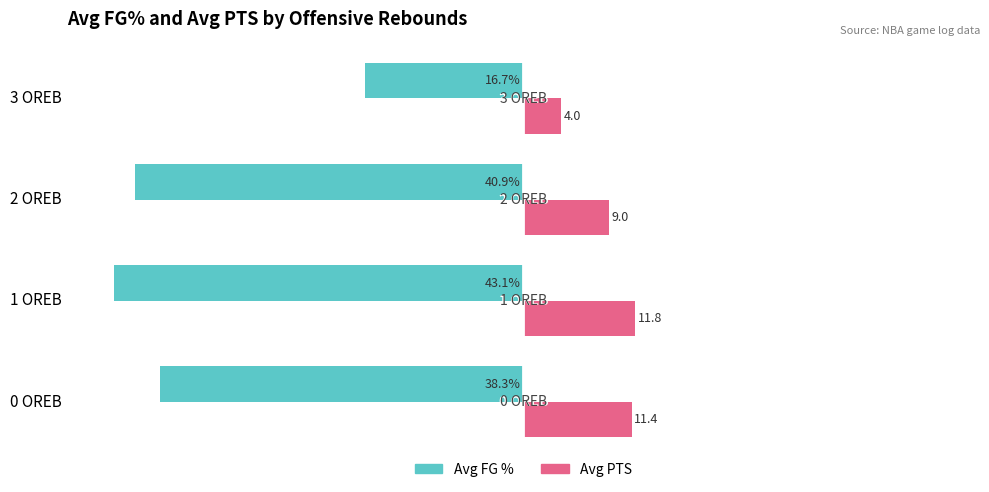

At which category is the sum across all series the highest?

3 OREB